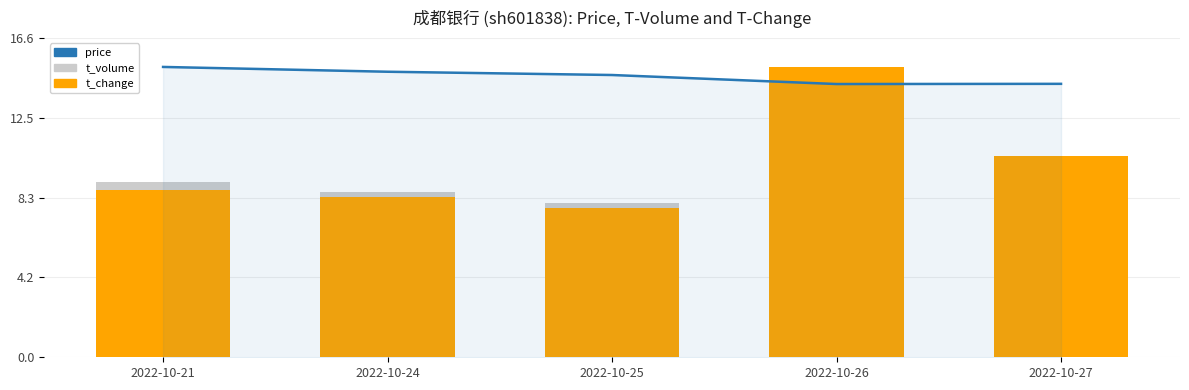

Rank the categories by price value from highest to lowest.

2022-10-21, 2022-10-24, 2022-10-25, 2022-10-27, 2022-10-26